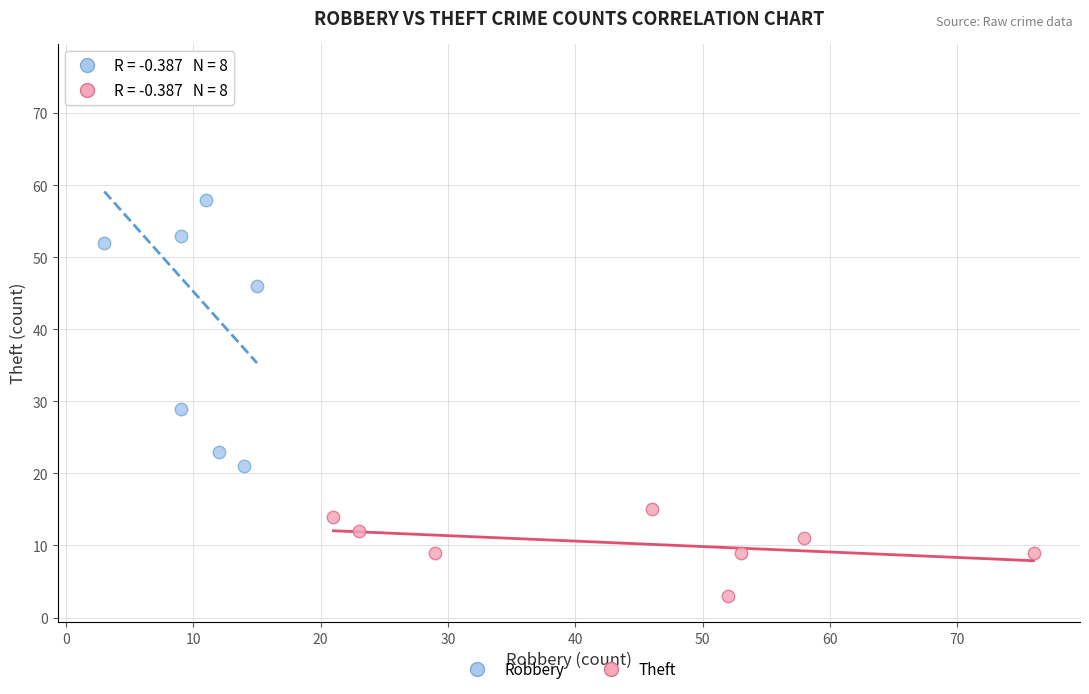

Which series reaches the maximum Y coordinate?

Robbery